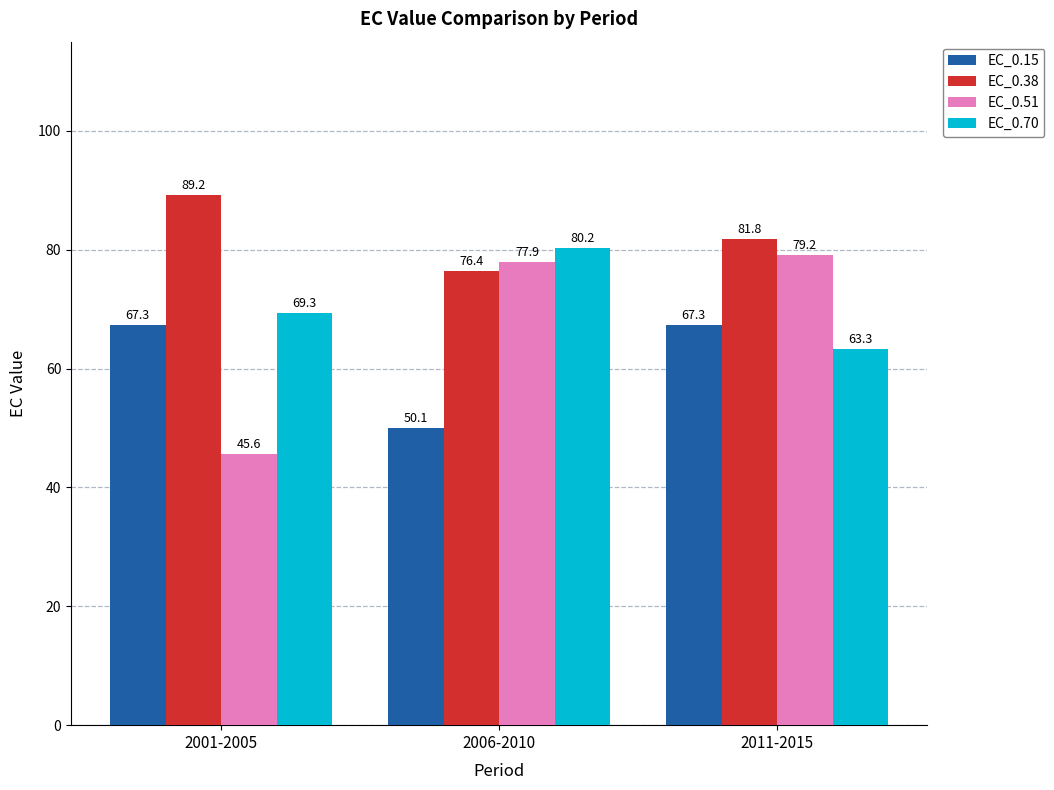

What is the difference between the maximum and minimum values in the EC_0.38 series?

12.8